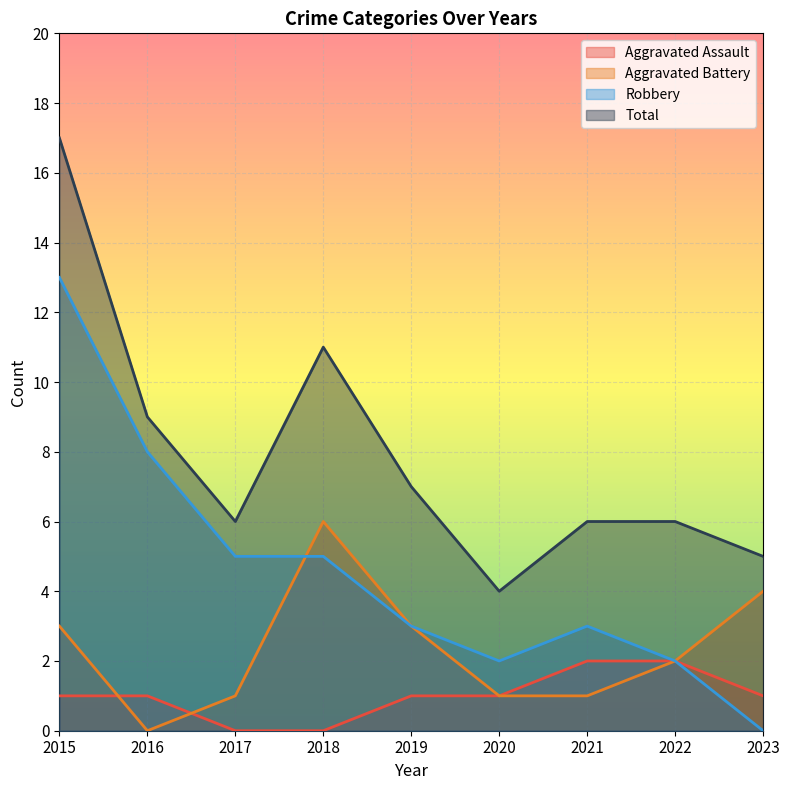

What is the difference between the Robbery values at 2017 and 2019?

2